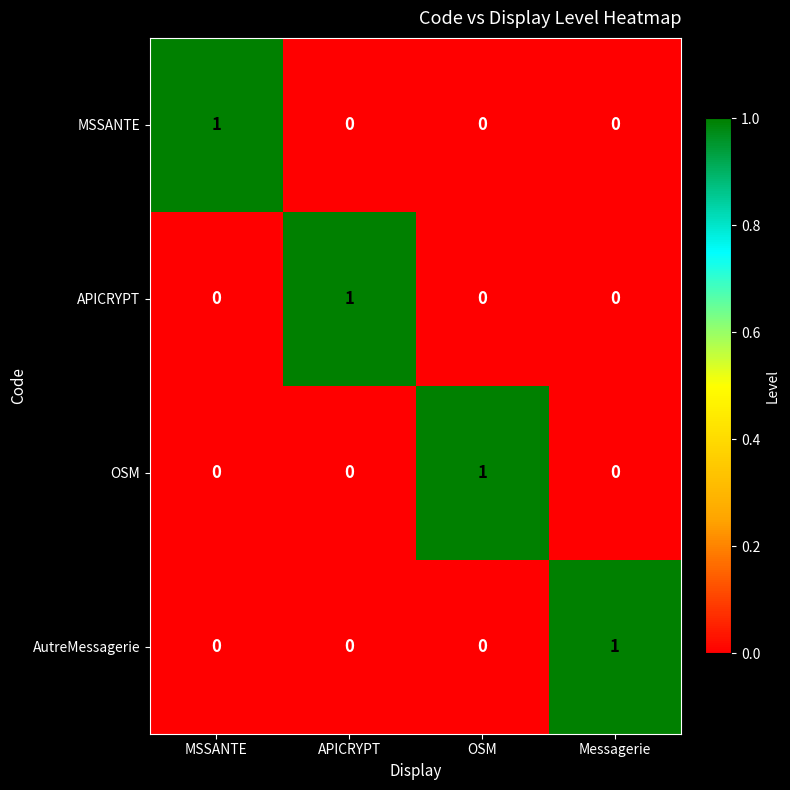

How many MSSANTE values are between 0 and 1?

4